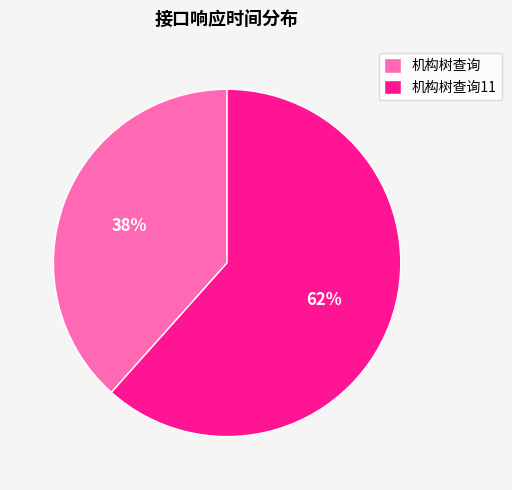

To the nearest percent, what is the combined percentage of 机构树查询11 and 机构树查询?

100%